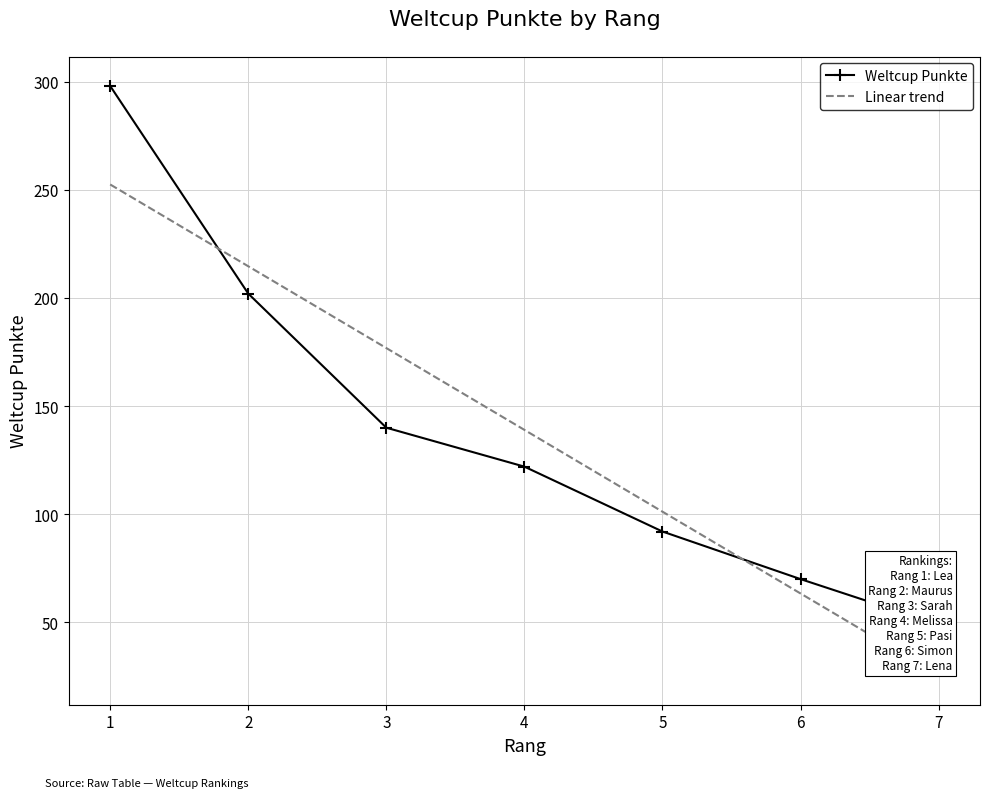

How many data points does each series have?

7